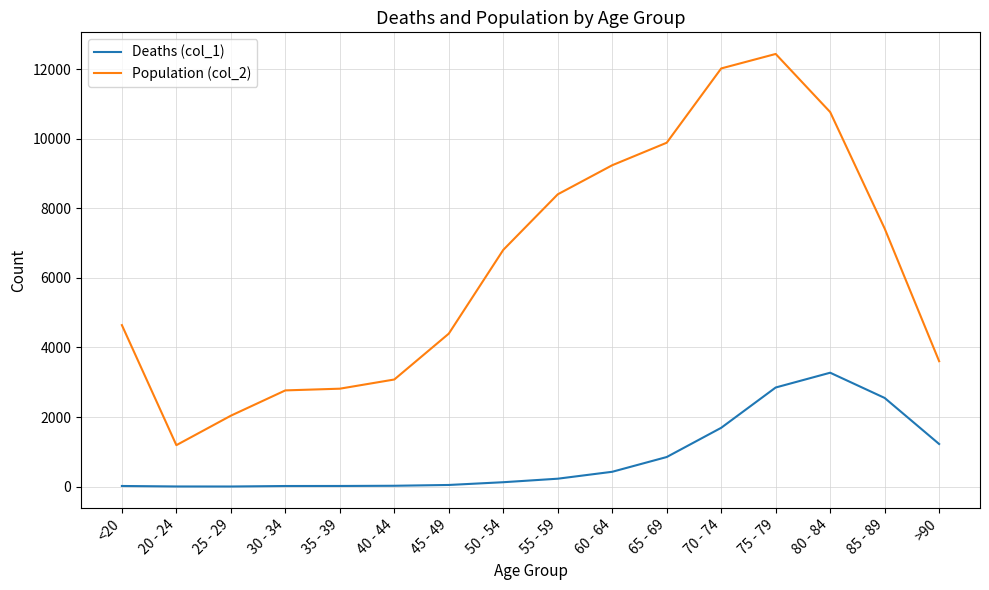

Rank the series at 60 - 64 from lowest to highest value.

Deaths (col_1), Population (col_2)